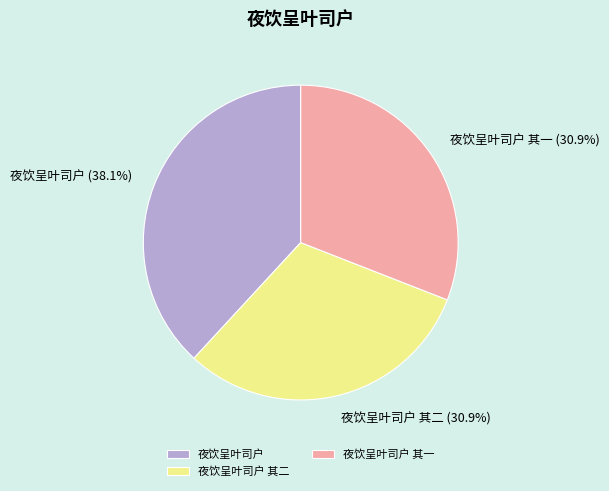

To the nearest percent, what is the difference between the largest and smallest slice percentages?

7%